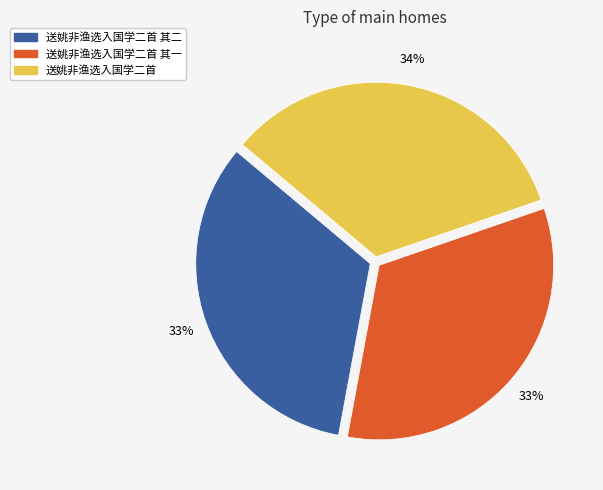

To the nearest percent, what is the average slice percentage?

33%